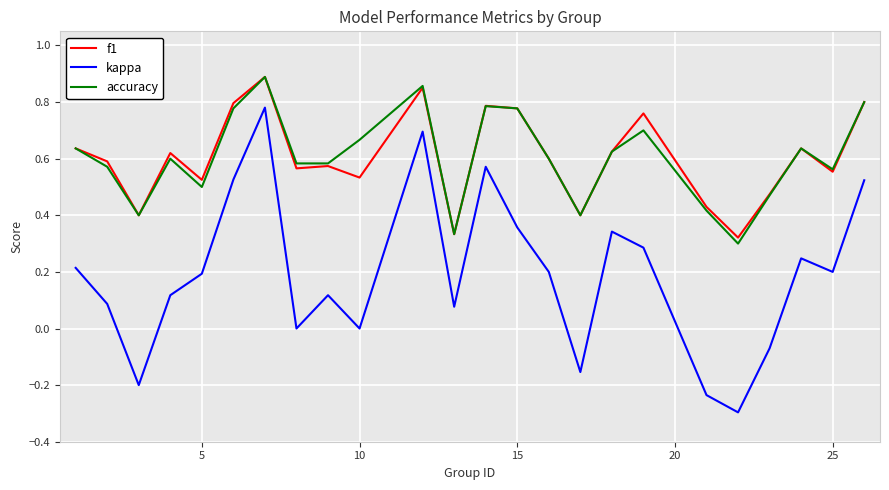

What is the minimum value shown in the chart?

-0.3